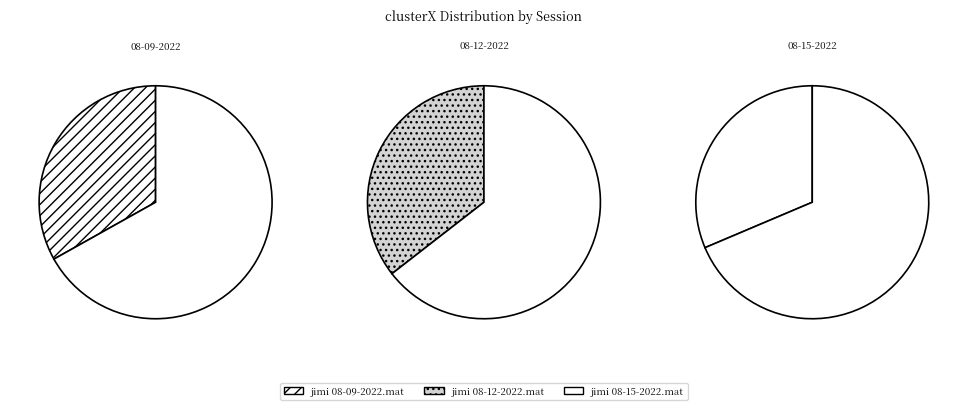

Between jimi 08-09-2022.mat and jimi 08-15-2022.mat, which is larger?

jimi 08-09-2022.mat